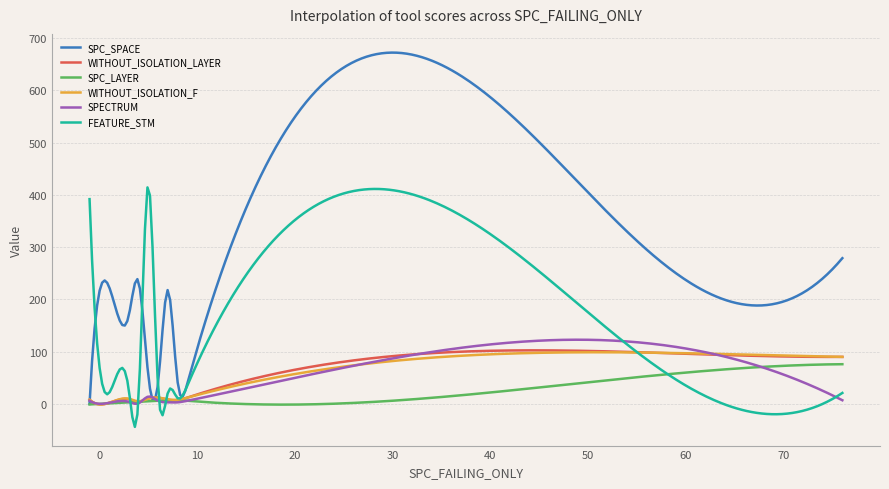

What is the minimum value for WITHOUT_ISOLATION_LAYER?

-0.8